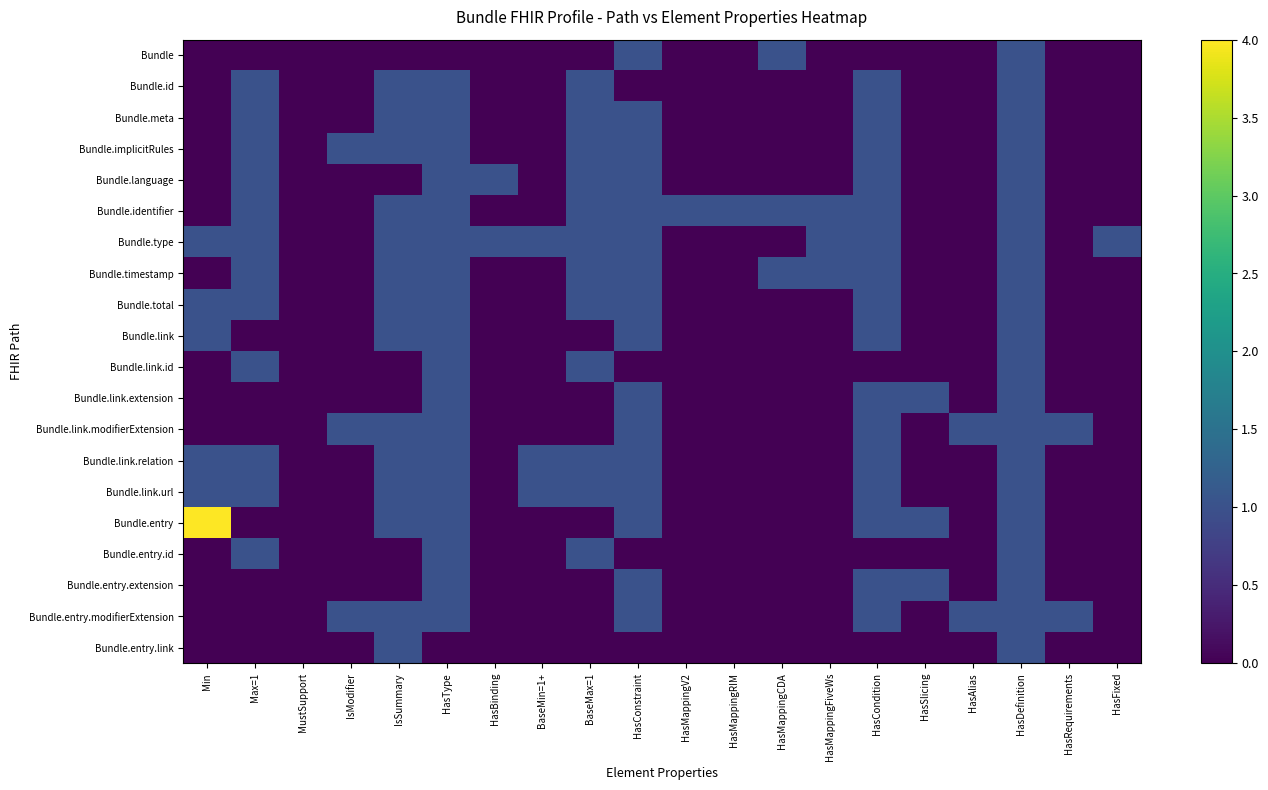

At MustSupport, list the series in order from largest to smallest.

Bundle, Bundle.id, Bundle.meta, Bundle.implicitRules, Bundle.language, Bundle.identifier, Bundle.type, Bundle.timestamp, Bundle.total, Bundle.link, Bundle.link.id, Bundle.link.extension, Bundle.link.modifierExtension, Bundle.link.relation, Bundle.link.url, Bundle.entry, Bundle.entry.id, Bundle.entry.extension, Bundle.entry.modifierExtension, Bundle.entry.link